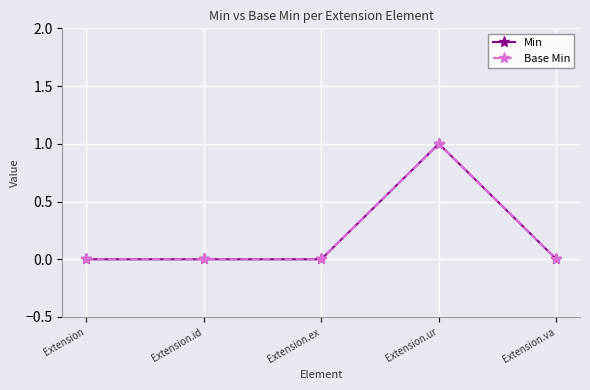

Does the chart have visible grid lines?

Yes